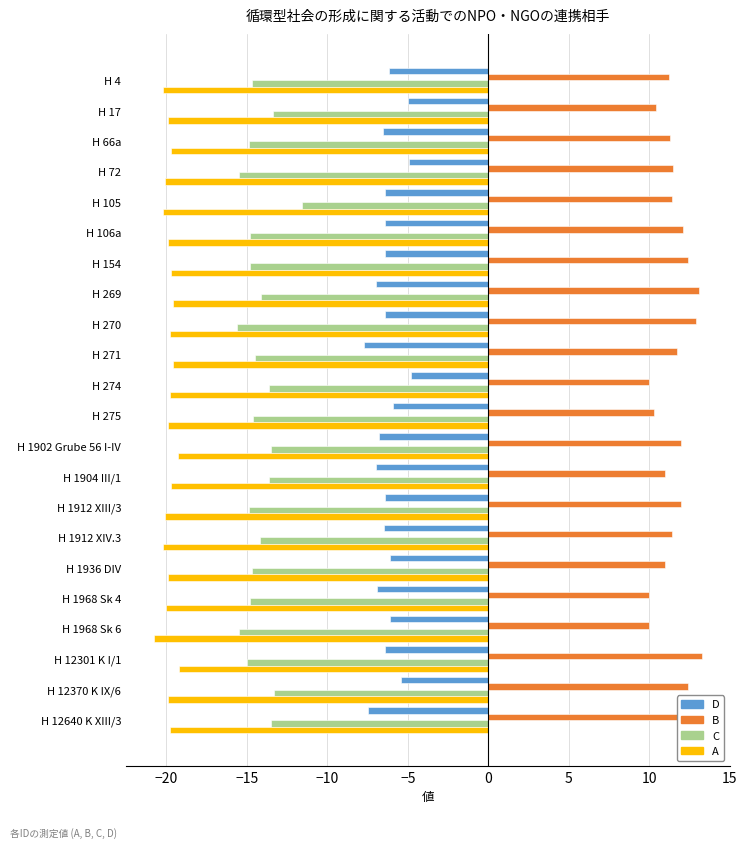

The A series shows -35.2 at H 17. True or false?

False